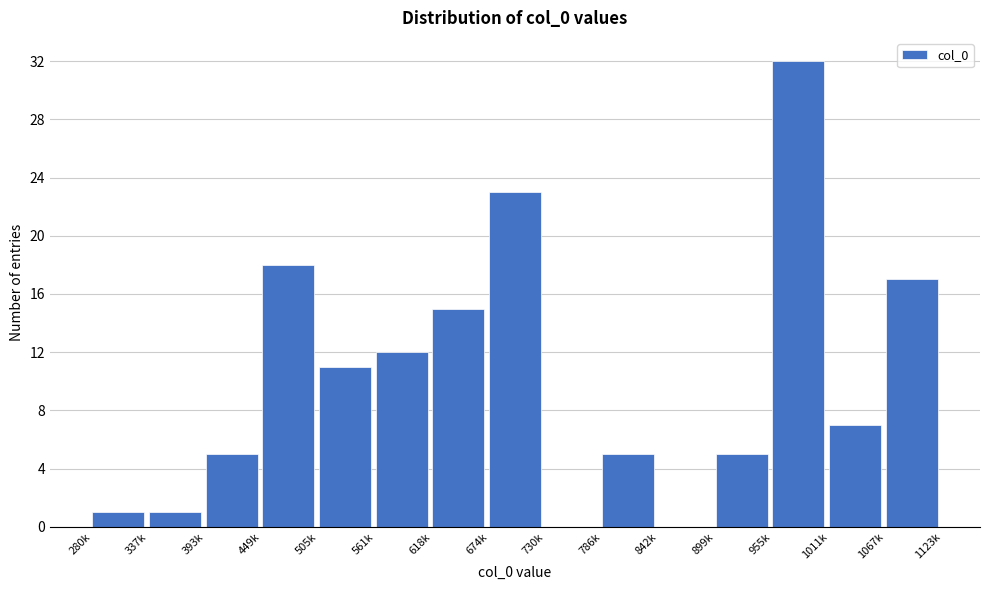

Reading right to left, list all the values displayed in this chart.

1067k=17	1011k=7	955k=32	899k=5	842k=0	786k=5	730k=0	674k=23	618k=15	561k=12	505k=11	449k=18	393k=5	337k=1	280k=1